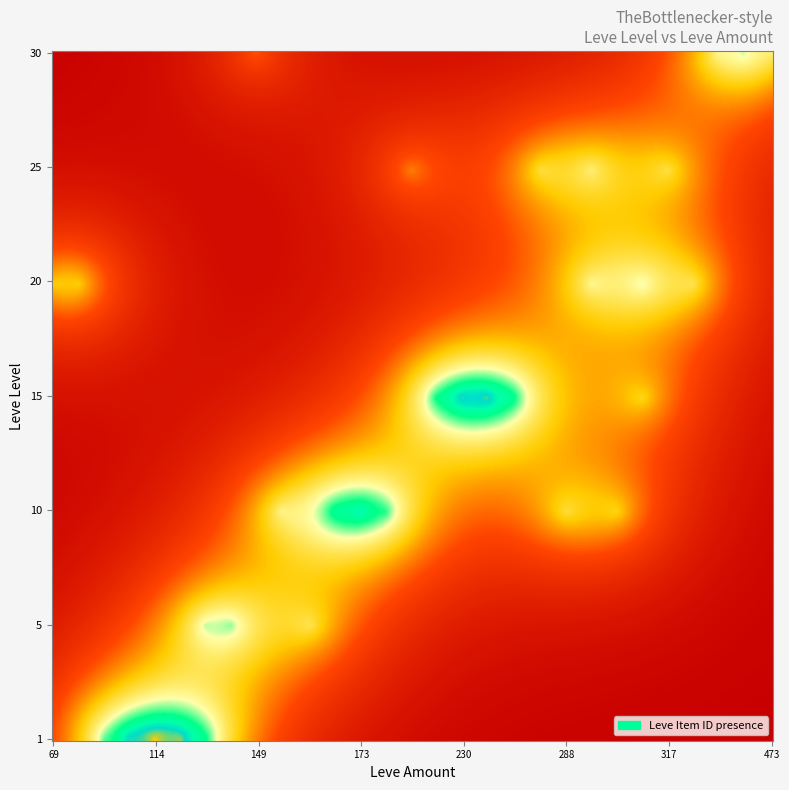

What is the maximum value shown in the chart?

1